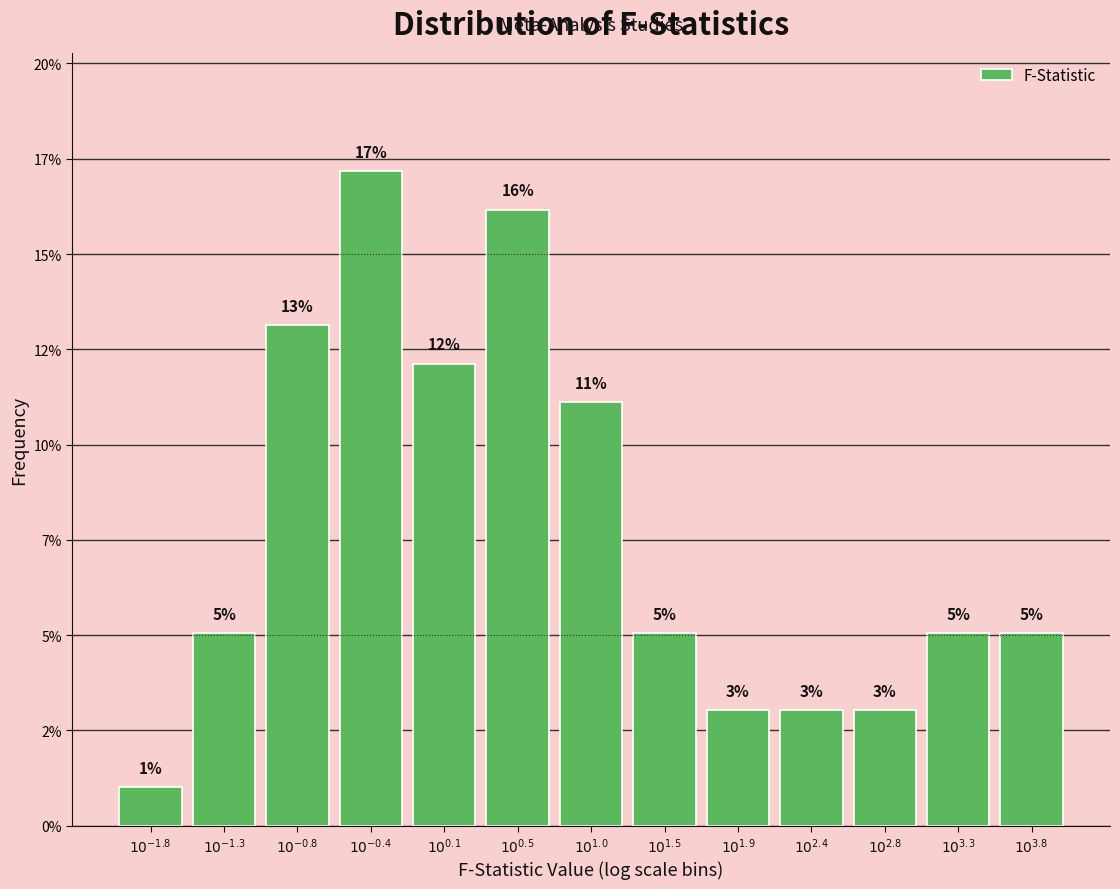

Does the chart contain any negative values?

No